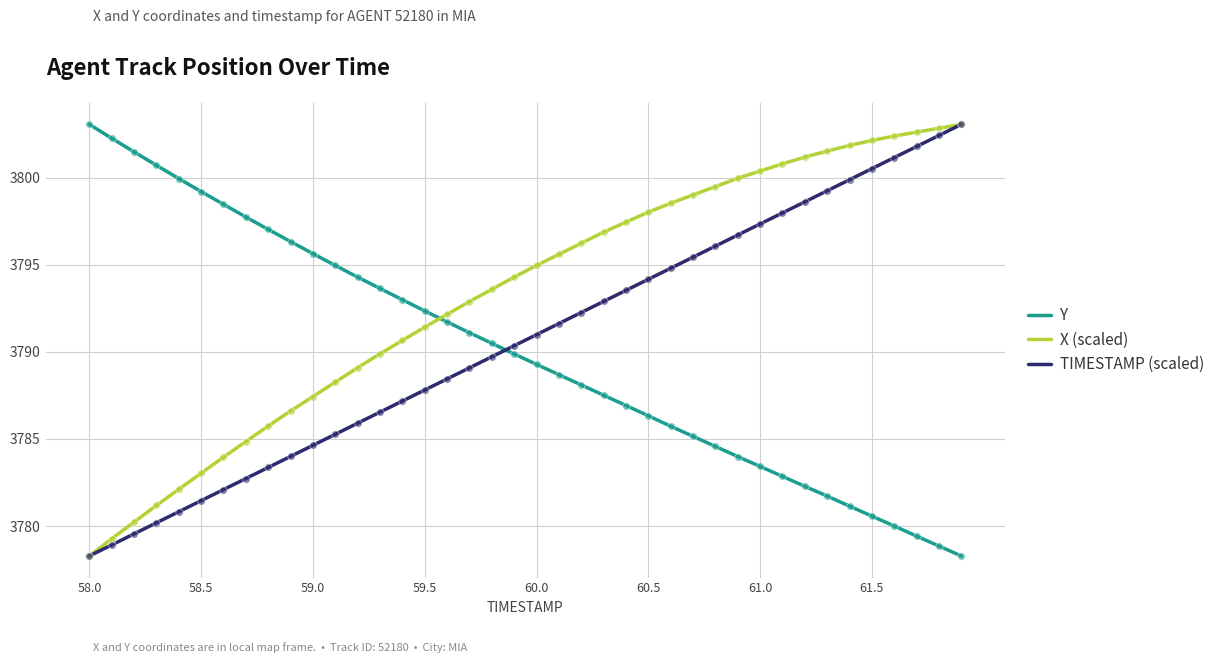

Which series has the largest total across all categories?

X (scaled)